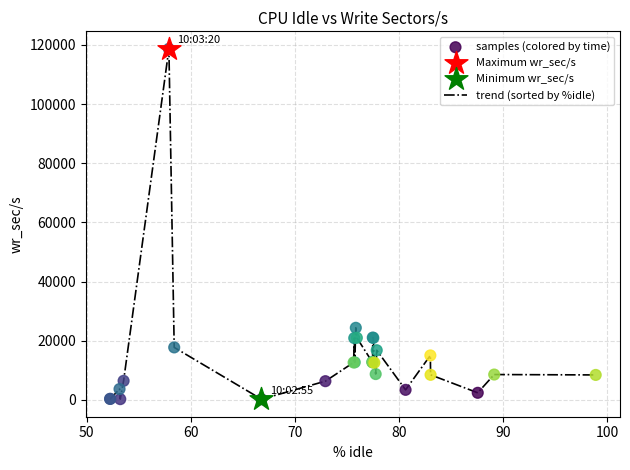

What is the difference between the maximum and minimum values?

118422.4